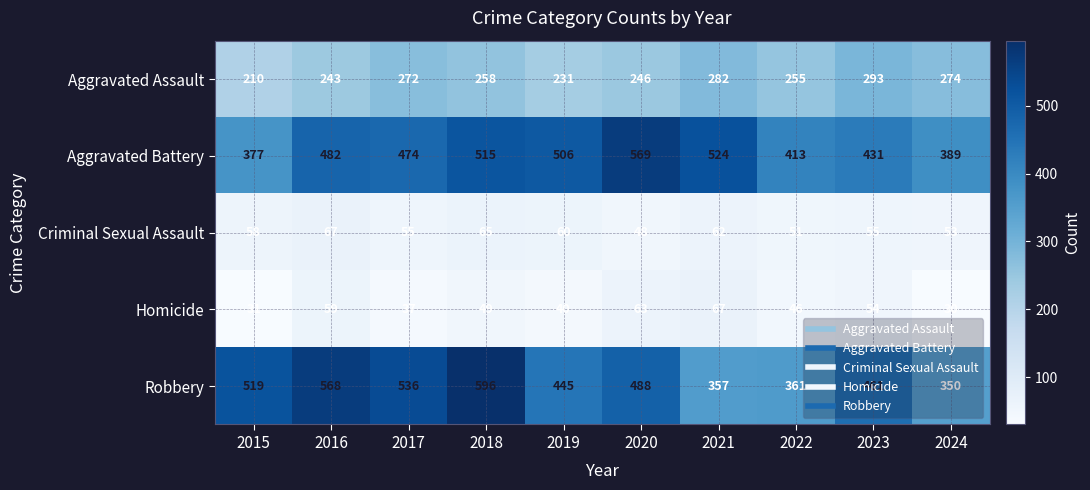

Between 2022 and 2024, which series saw the biggest shift?

Aggravated Battery